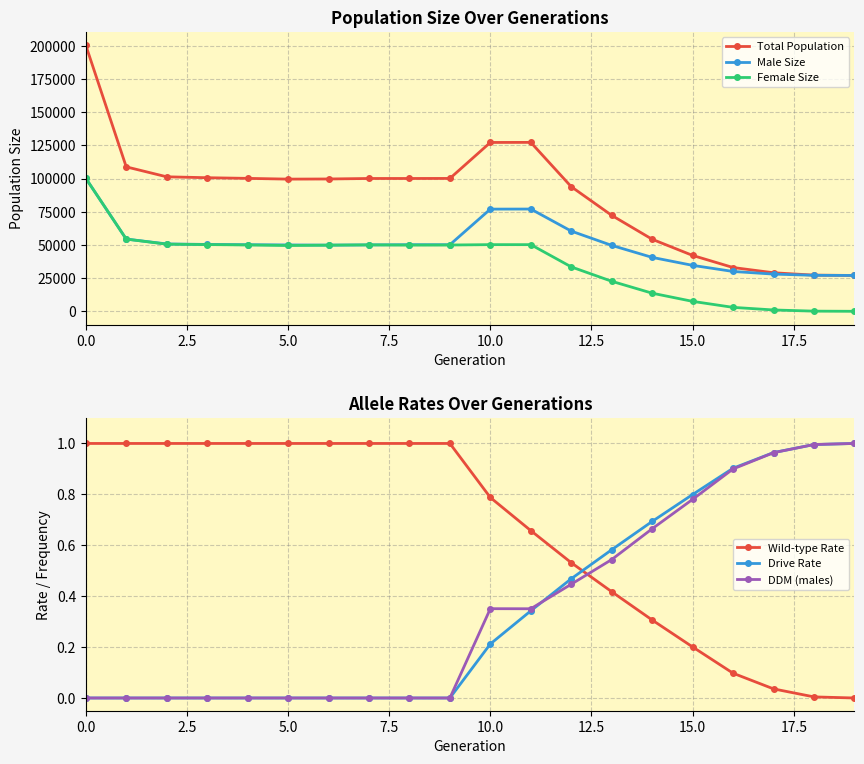

Is it true that DDM (males) equals 0.9 at 14?

False